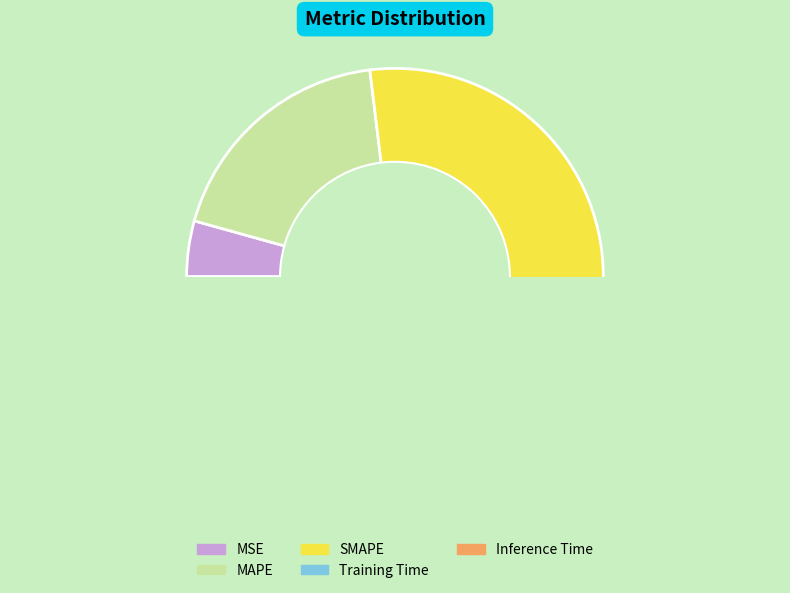

To the nearest percent, what is the average slice percentage?

20%